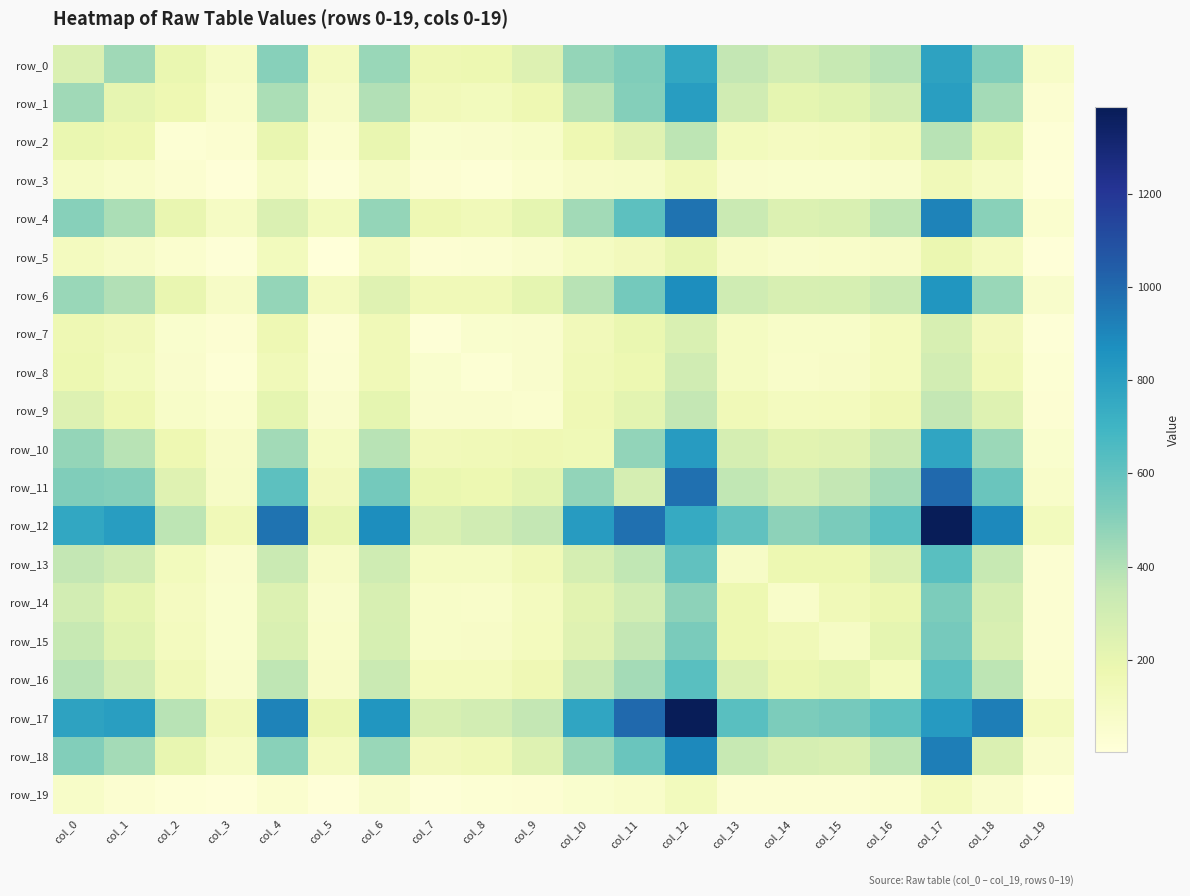

Reading left to right, transcribe all the data shown in this chart.

row_0: col_0=259	col_1=444	col_2=190	col_3=91	col_4=501	col_5=113	col_6=460	col_7=160	col_8=172	col_9=249	col_10=470	col_11=519	col_12=760	col_13=359	col_14=299	col_15=347	col_16=382	col_17=785	col_18=512	col_19=77
row_1: col_0=444	col_1=208	col_2=166	col_3=69	col_4=415	col_5=87	col_6=402	col_7=136	col_8=124	col_9=166	col_10=383	col_11=510	col_12=811	col_13=307	col_14=209	col_15=230	col_16=296	col_17=802	col_18=430	col_19=45
row_2: col_0=190	col_1=166	col_2=29	col_3=42	col_4=197	col_5=51	col_6=195	col_7=54	col_8=59	col_9=76	col_10=165	col_11=238	col_12=372	col_13=125	col_14=107	col_15=112	col_16=138	col_17=384	col_18=201	col_19=20
row_3: col_0=91	col_1=69	col_2=42	col_3=9	col_4=94	col_5=17	col_6=89	col_7=31	col_8=24	col_9=47	col_10=80	col_11=86	col_12=147	col_13=61	col_14=52	col_15=56	col_16=64	col_17=143	col_18=92	col_19=9
row_4: col_0=501	col_1=415	col_2=197	col_3=94	col_4=257	col_5=125	col_6=470	col_7=161	col_8=139	col_9=213	col_10=440	col_11=615	col_12=969	col_13=336	col_14=256	col_15=263	col_16=367	col_17=914	col_18=498	col_19=47
row_5: col_0=113	col_1=87	col_2=51	col_3=17	col_4=125	col_5=7	col_6=116	col_7=33	col_8=36	col_9=59	col_10=103	col_11=129	col_12=200	col_13=84	col_14=63	col_15=69	col_16=81	col_17=183	col_18=116	col_19=11
row_6: col_0=460	col_1=402	col_2=195	col_3=89	col_4=470	col_5=116	col_6=240	col_7=145	col_8=146	col_9=209	col_10=384	col_11=551	col_12=877	col_13=312	col_14=274	col_15=283	col_16=337	col_17=845	col_18=457	col_19=63
row_7: col_0=160	col_1=136	col_2=54	col_3=31	col_4=161	col_5=33	col_6=145	col_7=16	col_8=54	col_9=61	col_10=134	col_11=190	col_12=266	col_13=101	col_14=78	col_15=76	col_16=120	col_17=274	col_18=129	col_19=18
row_8: col_0=172	col_1=124	col_2=59	col_3=24	col_4=139	col_5=36	col_6=146	col_7=54	col_8=27	col_9=58	col_10=146	col_11=172	col_12=310	col_13=101	col_14=71	col_15=81	col_16=119	col_17=299	col_18=145	col_19=29
row_9: col_0=249	col_1=166	col_2=76	col_3=47	col_4=213	col_5=59	col_6=209	col_7=61	col_8=58	col_9=51	col_10=159	col_11=219	col_12=354	col_13=145	col_14=116	col_15=118	col_16=155	col_17=355	col_18=242	col_19=31
row_10: col_0=470	col_1=383	col_2=165	col_3=80	col_4=440	col_5=103	col_6=384	col_7=134	col_8=146	col_9=159	col_10=152	col_11=477	col_12=818	col_13=287	col_14=225	col_15=236	col_16=340	col_17=771	col_18=452	col_19=56
row_11: col_0=519	col_1=510	col_2=238	col_3=86	col_4=615	col_5=129	col_6=551	col_7=190	col_8=172	col_9=219	col_10=477	col_11=289	col_12=977	col_13=360	col_14=300	col_15=354	col_16=433	col_17=1000	col_18=578	col_19=71
row_12: col_0=760	col_1=811	col_2=372	col_3=147	col_4=969	col_5=200	col_6=877	col_7=266	col_8=310	col_9=354	col_10=818	col_11=977	col_12=744	col_13=605	col_14=488	col_15=534	col_16=628	col_17=1385	col_18=893	col_19=123
row_13: col_0=359	col_1=307	col_2=125	col_3=61	col_4=336	col_5=84	col_6=312	col_7=101	col_8=101	col_9=145	col_10=287	col_11=360	col_12=605	col_13=88	col_14=175	col_15=172	col_16=262	col_17=625	col_18=344	col_19=39
row_14: col_0=299	col_1=209	col_2=107	col_3=52	col_4=256	col_5=63	col_6=274	col_7=78	col_8=71	col_9=116	col_10=225	col_11=300	col_12=488	col_13=175	col_14=69	col_15=144	col_16=186	col_17=531	col_18=289	col_19=36
row_15: col_0=347	col_1=230	col_2=112	col_3=56	col_4=263	col_5=69	col_6=283	col_7=76	col_8=81	col_9=118	col_10=236	col_11=354	col_12=534	col_13=172	col_14=144	col_15=94	col_16=212	col_17=545	col_18=272	col_19=40
row_16: col_0=382	col_1=296	col_2=138	col_3=64	col_4=367	col_5=81	col_6=337	col_7=120	col_8=119	col_9=155	col_10=340	col_11=433	col_12=628	col_13=262	col_14=186	col_15=212	col_16=122	col_17=615	col_18=373	col_19=48
row_17: col_0=785	col_1=802	col_2=384	col_3=143	col_4=914	col_5=183	col_6=845	col_7=274	col_8=299	col_9=355	col_10=771	col_11=1000	col_12=1385	col_13=625	col_14=531	col_15=545	col_16=615	col_17=819	col_18=930	col_19=119
row_18: col_0=512	col_1=430	col_2=201	col_3=92	col_4=498	col_5=116	col_6=457	col_7=129	col_8=145	col_9=242	col_10=452	col_11=578	col_12=893	col_13=344	col_14=289	col_15=272	col_16=373	col_17=930	col_18=259	col_19=61
row_19: col_0=77	col_1=45	col_2=20	col_3=9	col_4=47	col_5=11	col_6=63	col_7=18	col_8=29	col_9=31	col_10=56	col_11=71	col_12=123	col_13=39	col_14=36	col_15=40	col_16=48	col_17=119	col_18=61	col_19=3